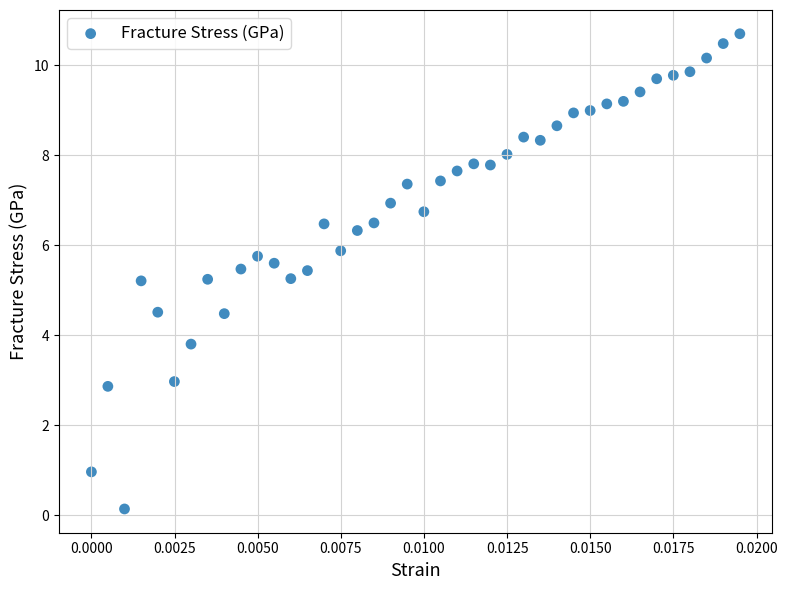

What is the range of Y values (max minus min)?

10.6